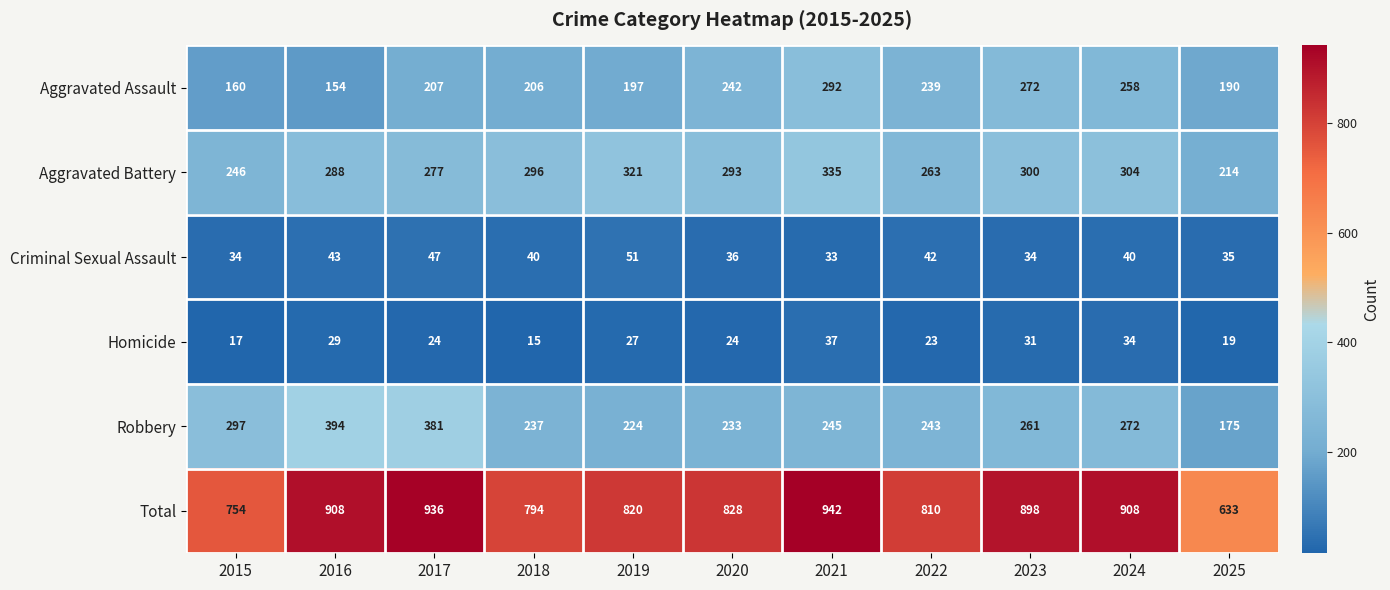

Which category has the lowest value in the Total series?

2025